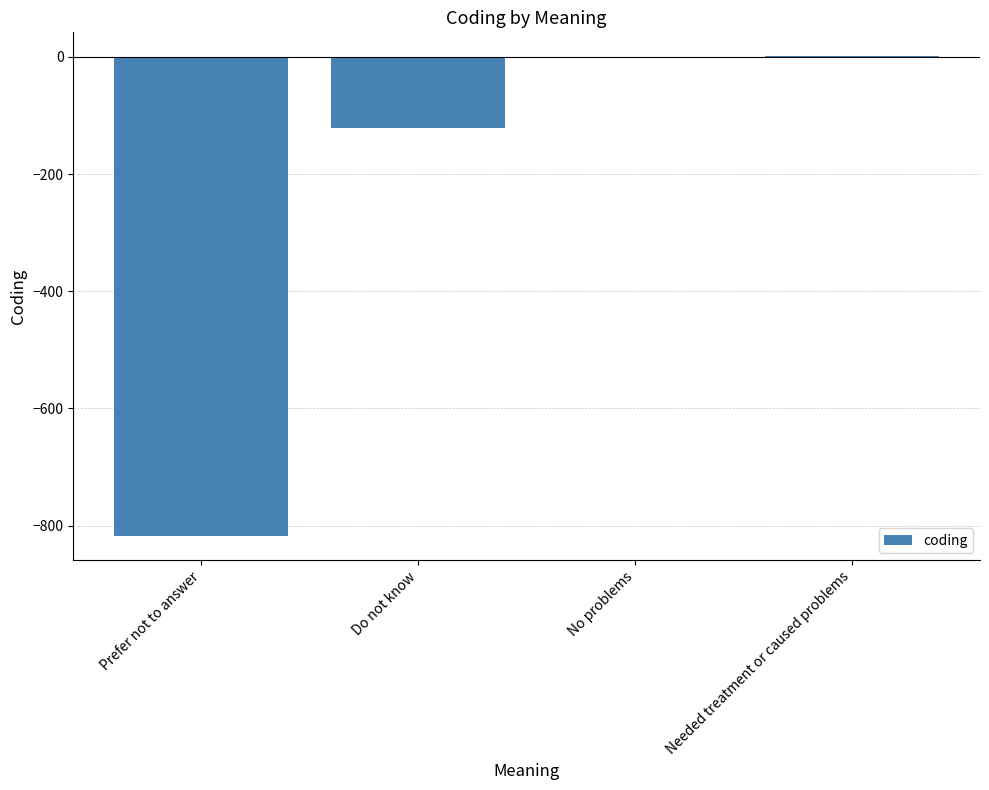

At which label is the value closest to -408?

Do not know